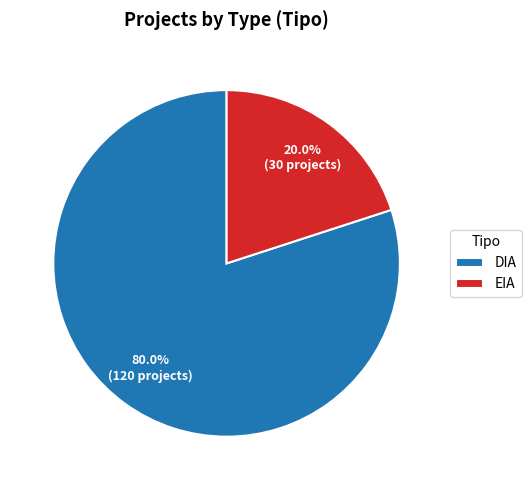

What is the smallest slice in the pie chart?

EIA